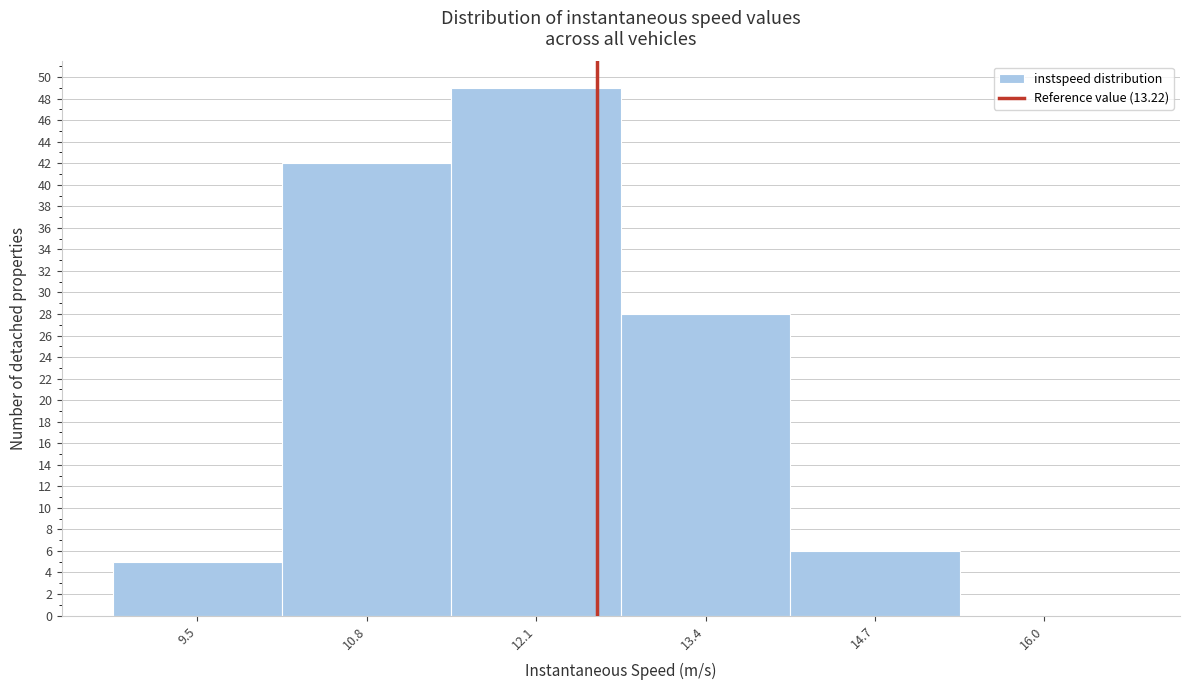

Reading right to left, transcribe all the data shown in this chart.

16.0=0	14.7=6	13.4=28	12.1=49	10.8=42	9.5=5